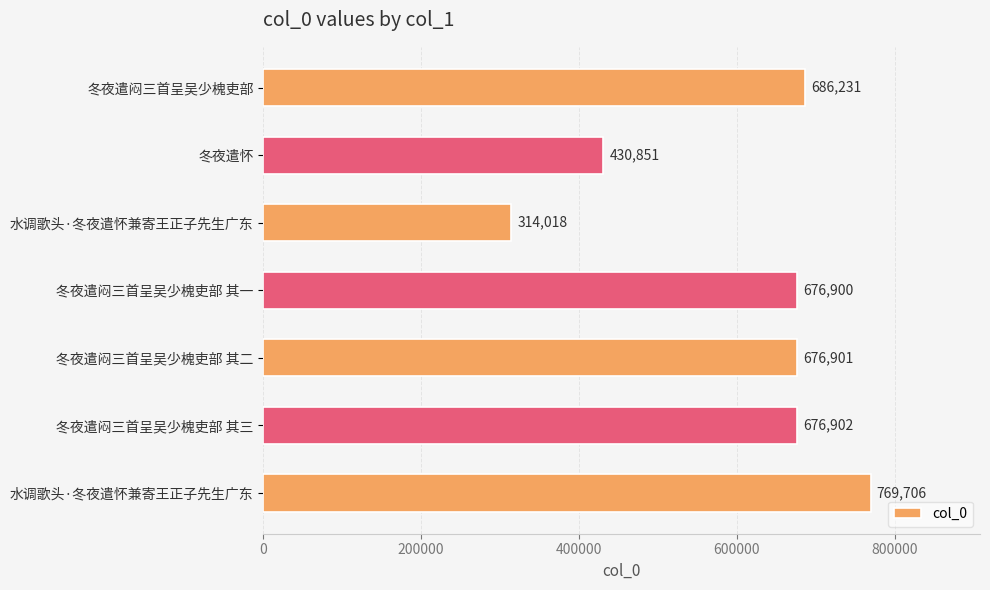

Does the chart contain any negative values?

No